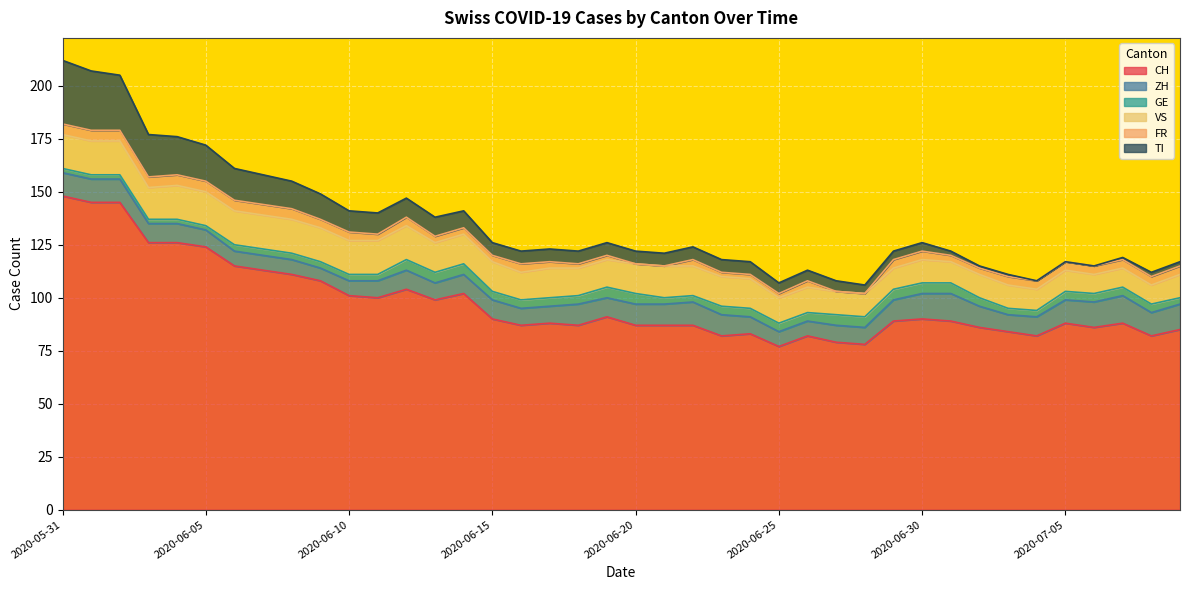

After their last crossing, which series has the higher values: VS or TI?

VS